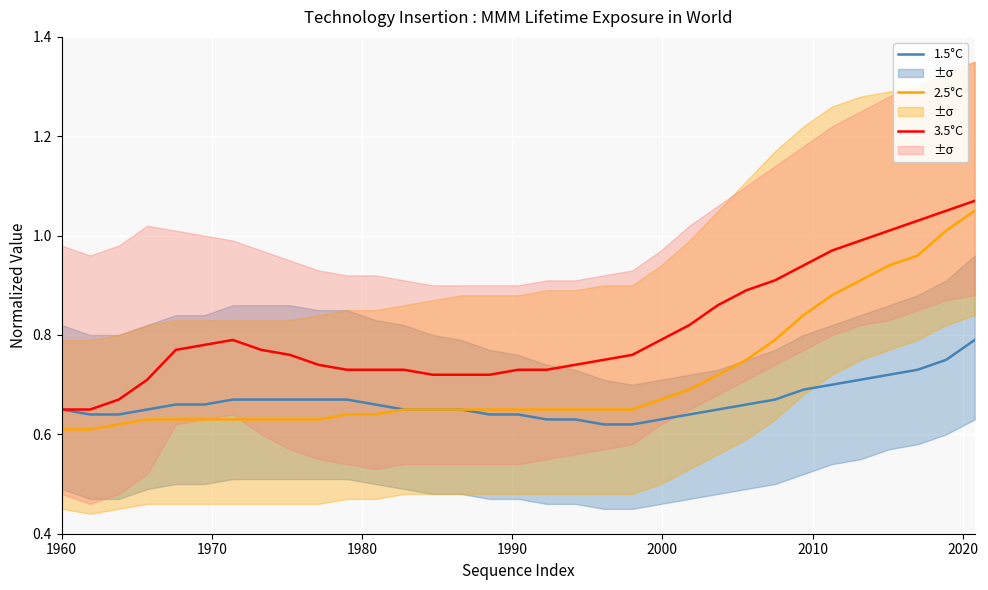

Reading right to left, what are all the values shown in this chart?

1.5°C: 0.8	0.8	0.7	0.7	0.7	0.7	0.7	0.7	0.7	0.7	0.6	0.6	0.6	0.6	0.6	0.6	0.6	0.6	0.7	0.7	0.7	0.7	0.7	0.7	0.7	0.7	0.7	0.7	0.7	0.7	0.6	0.6	0.7
2.5°C: 1.1	1.0	1.0	0.9	0.9	0.9	0.8	0.8	0.8	0.7	0.7	0.7	0.7	0.7	0.7	0.7	0.7	0.7	0.7	0.7	0.7	0.6	0.6	0.6	0.6	0.6	0.6	0.6	0.6	0.6	0.6	0.6	0.6
3.5°C: 1.1	1.1	1.0	1.0	1.0	1.0	0.9	0.9	0.9	0.9	0.8	0.8	0.8	0.8	0.7	0.7	0.7	0.7	0.7	0.7	0.7	0.7	0.7	0.7	0.8	0.8	0.8	0.8	0.8	0.7	0.7	0.7	0.7